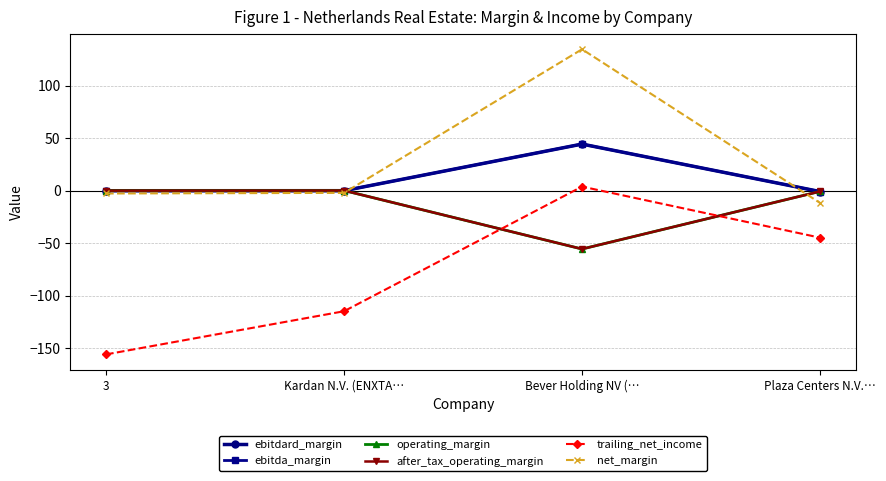

Which category has the lowest value in the operating_margin series?

Bever Holding NV (…